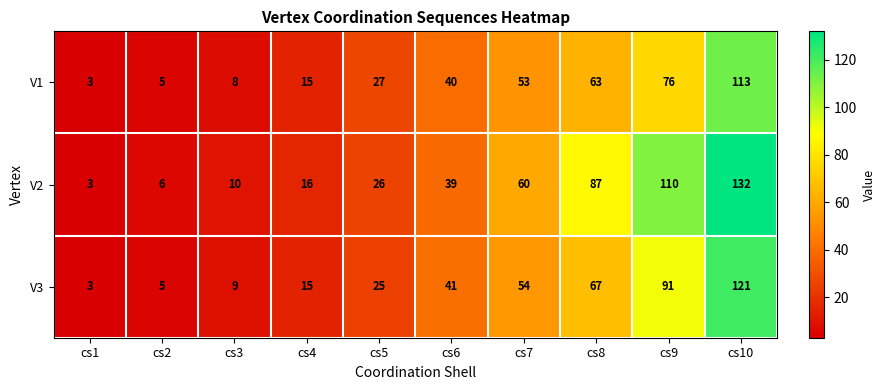

List the series in order of their peak value, lowest first.

V1, V3, V2